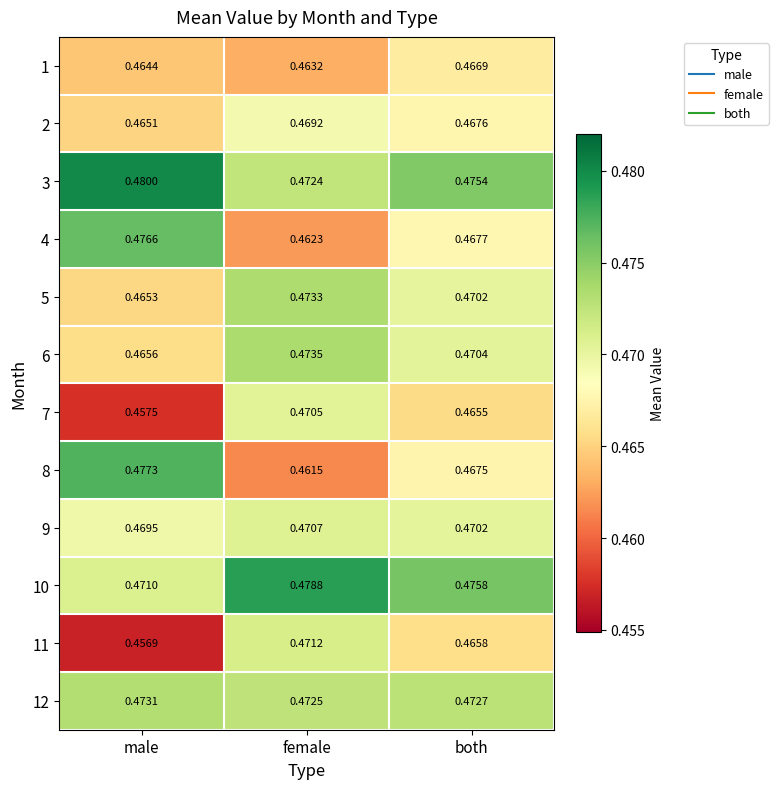

Rank the categories by 1 value from lowest to highest.

female, male, both